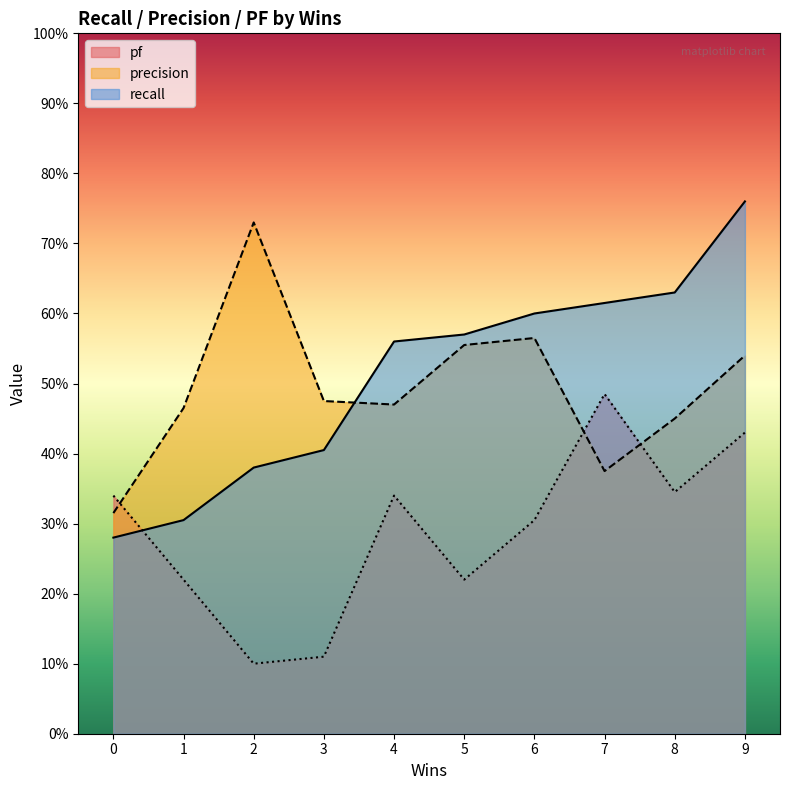

What is the average value of the pf series?

0.3